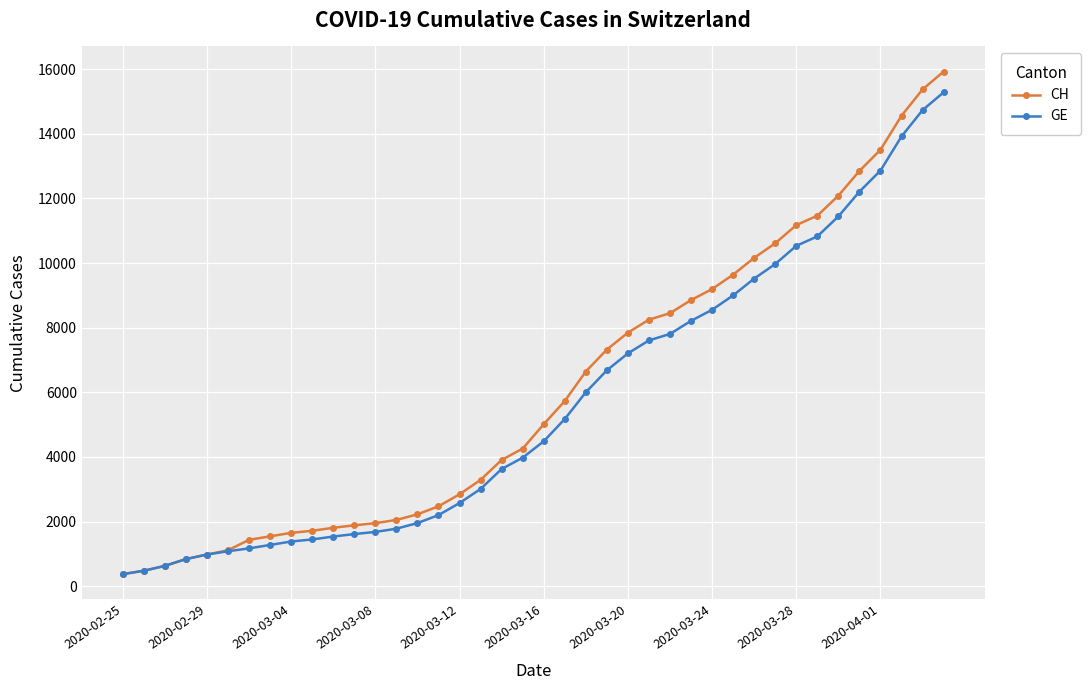

List the series in order of their peak value, highest first.

CH, GE